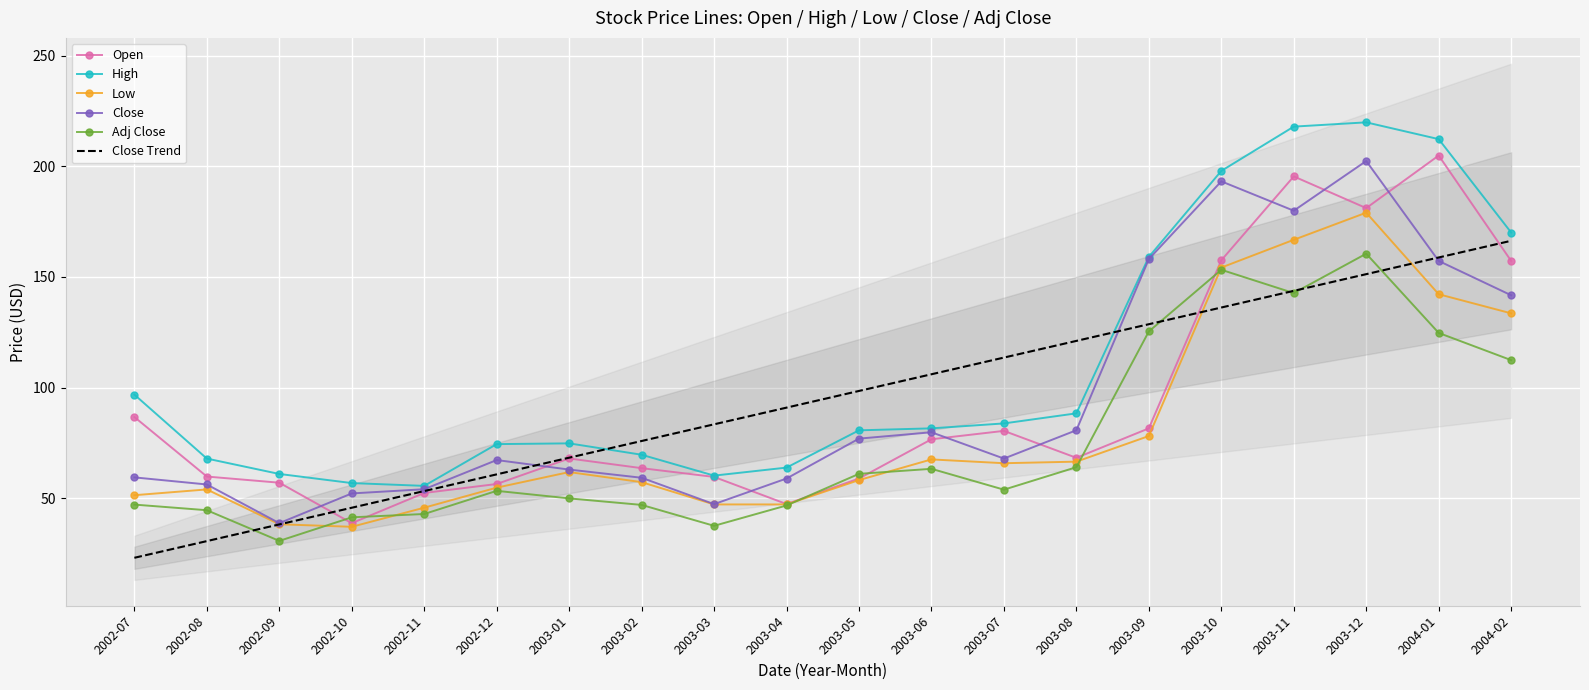

Between 2003-01 and 2004-02, which series saw the biggest shift?

Close Trend